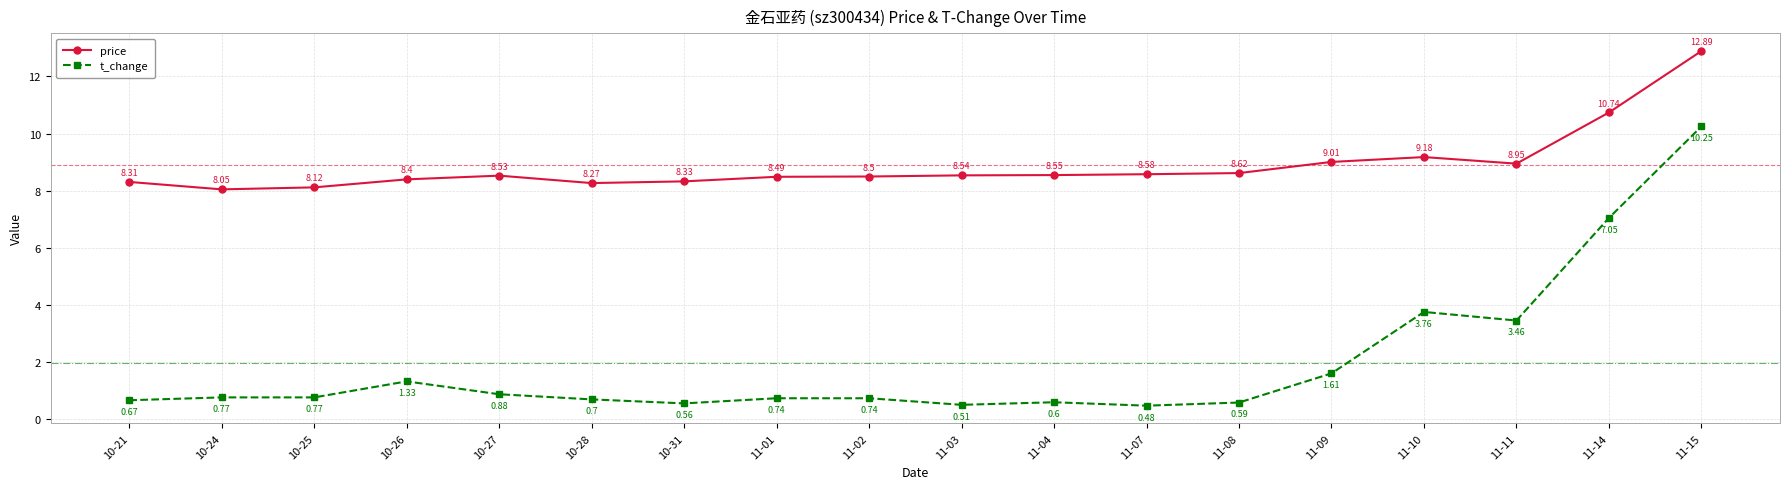

What are all the series names shown in the legend?

price, t_change